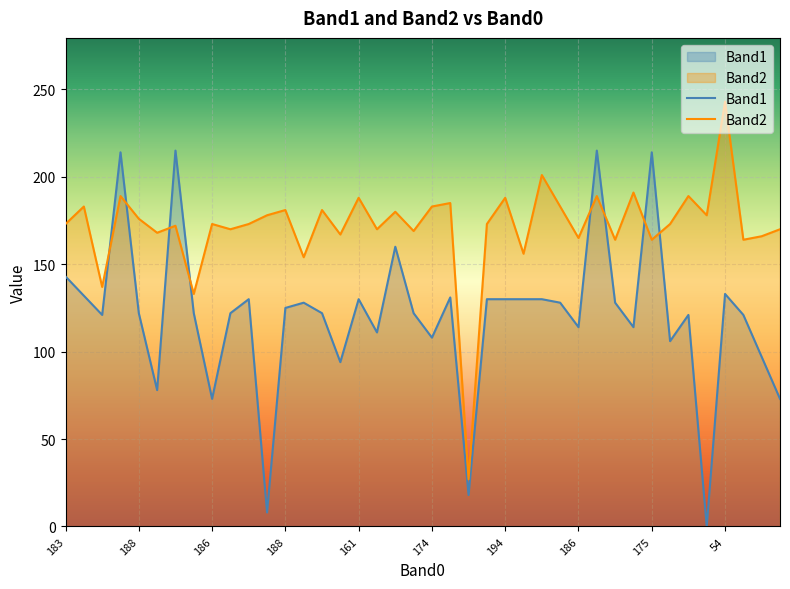

What is the label of the 23rd point from the right?

188